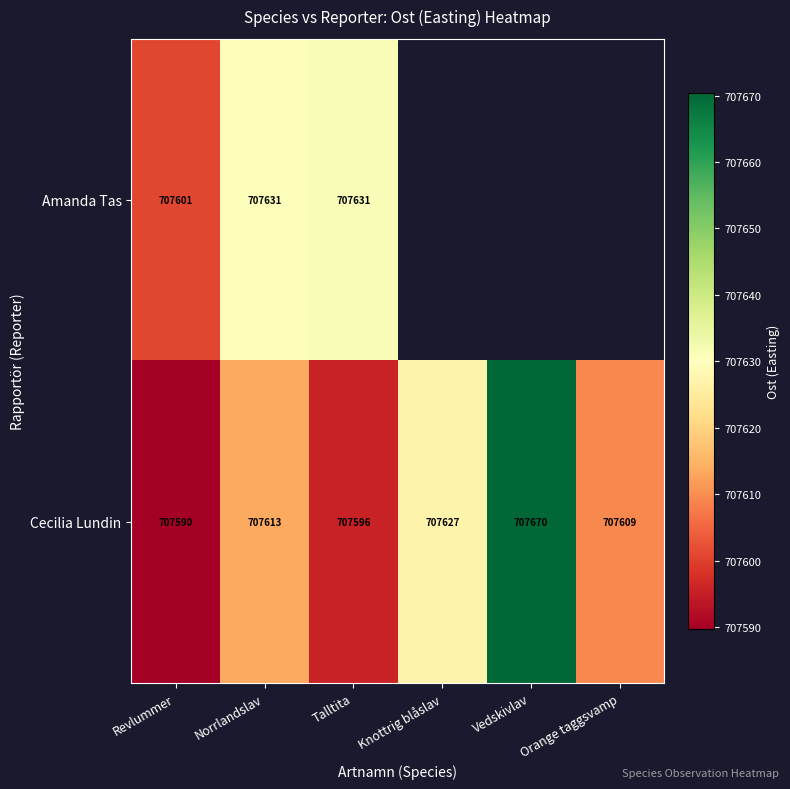

What is the total value across all series at Talltita?

1415227.0